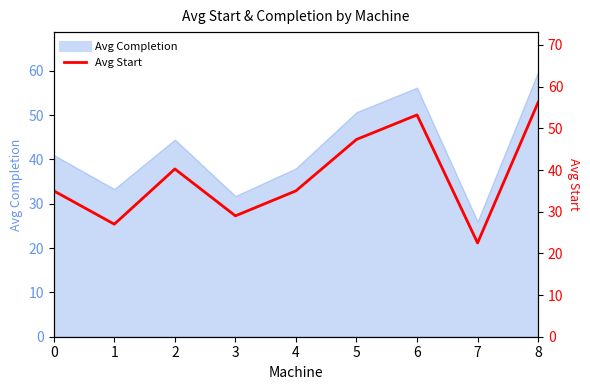

True or false: the data shows 35.0 at 4.

True